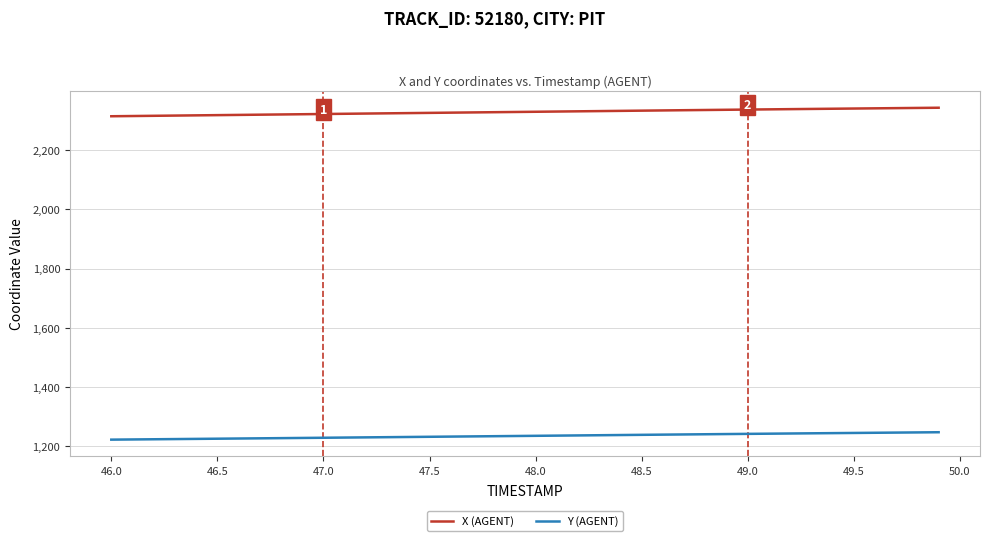

Which series has the largest total across all categories?

X (AGENT)